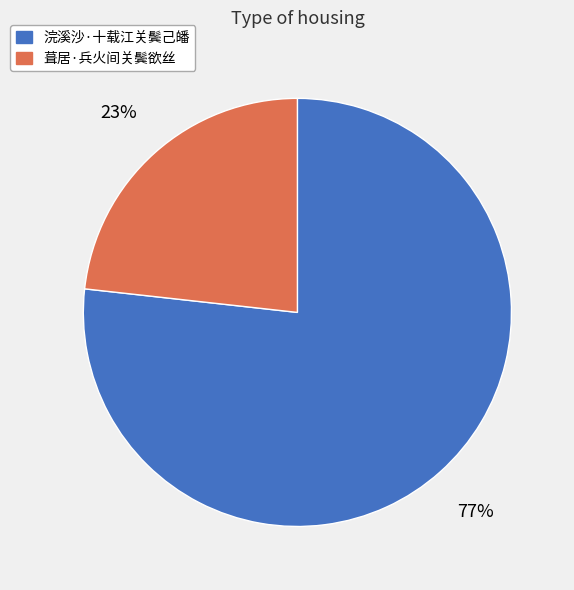

Which slice is the smallest?

葺居·兵火间关鬓欲丝